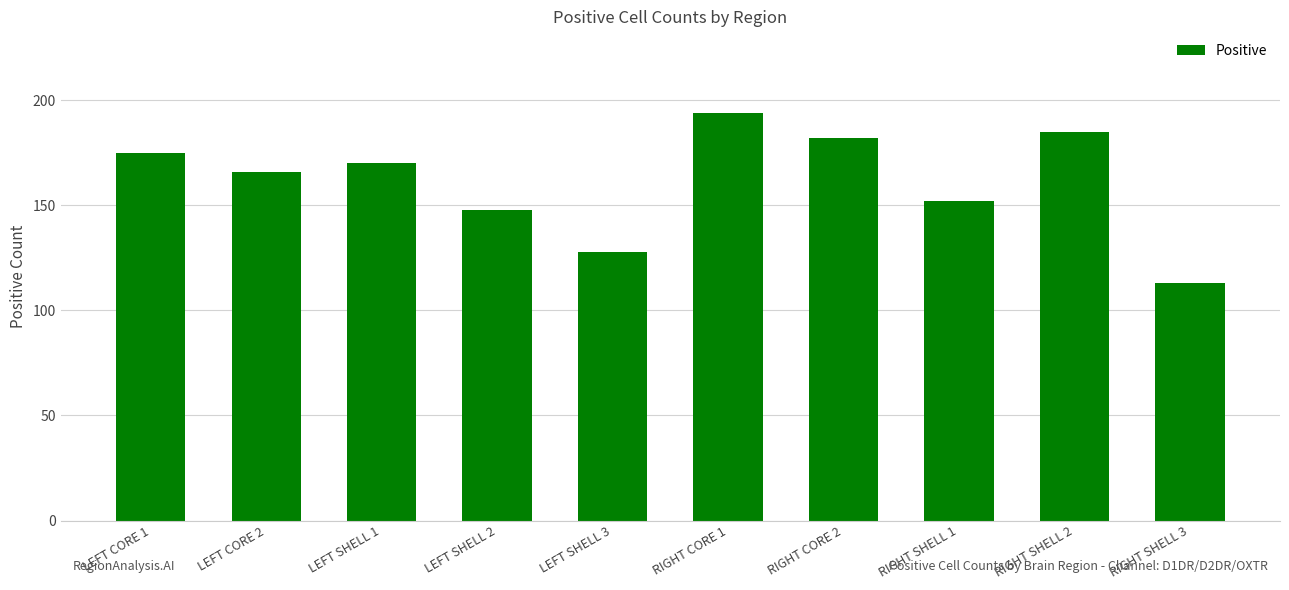

What is the minimum value shown in the chart?

113